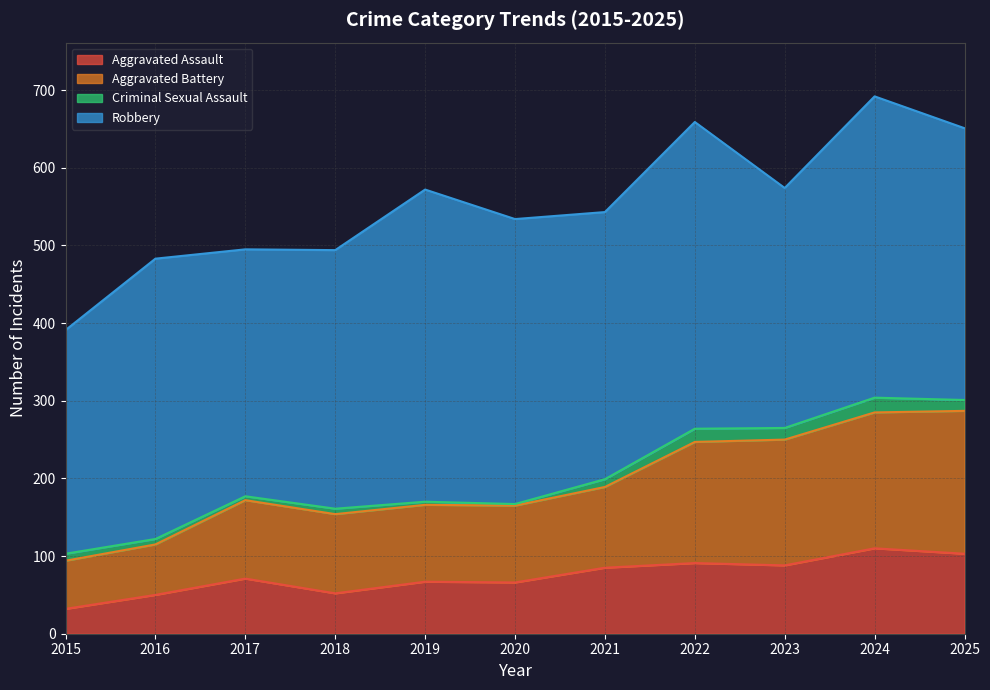

Does the chart have visible grid lines?

Yes